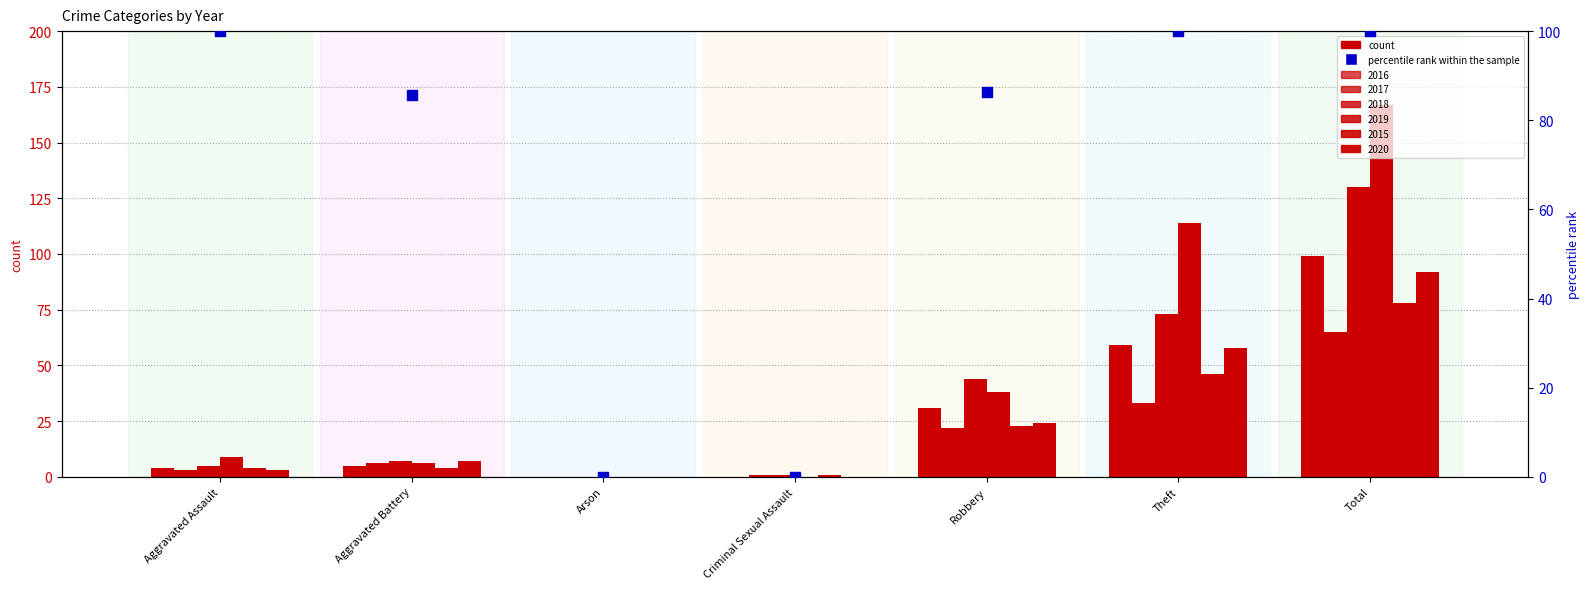

What is the ratio of the value at Total to the value at Theft?

1.0